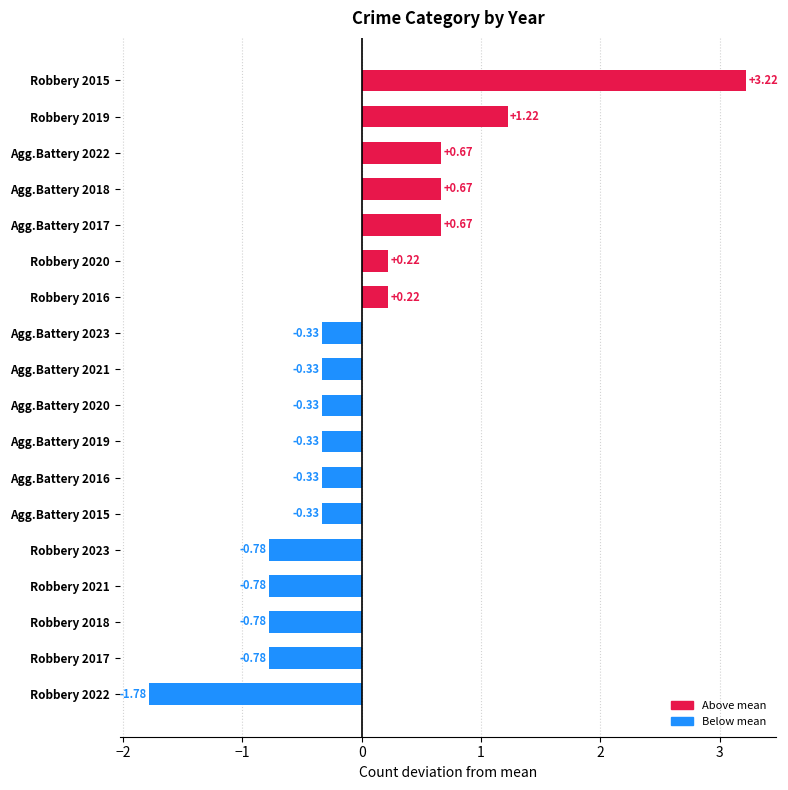

What is the change in value from Robbery 2022 to Robbery 2021?

+1.0